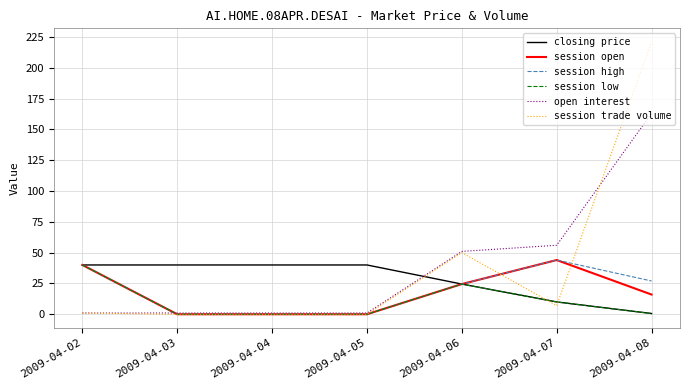

At which category is the sum across all series the highest?

2009-04-08